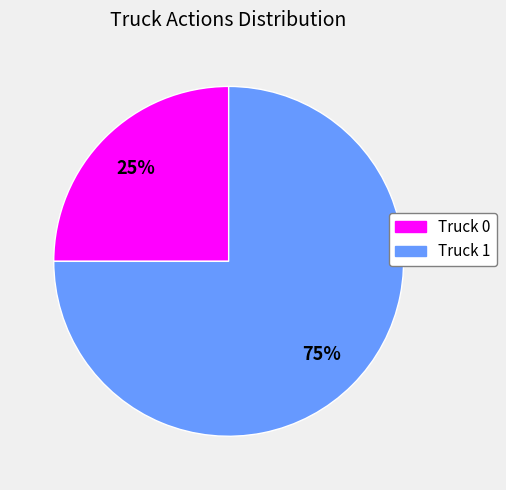

Which has a higher value, Truck 1 or Truck 0?

Truck 1